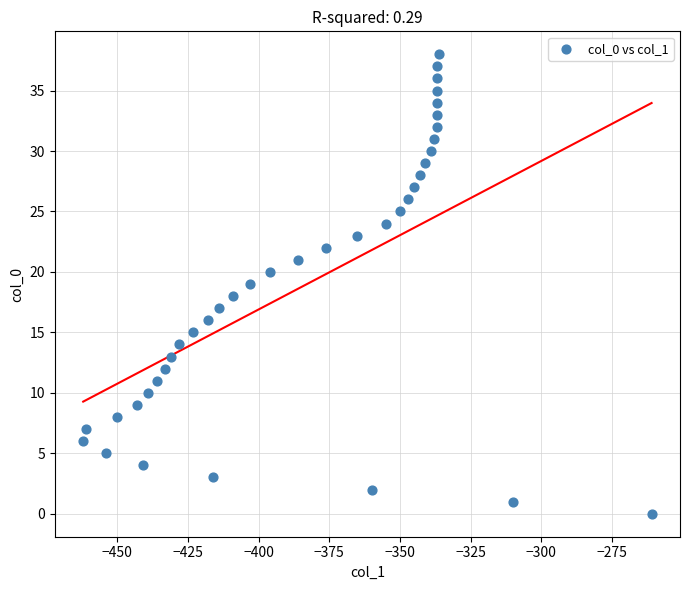

What is the range of X values (max minus min)?

201